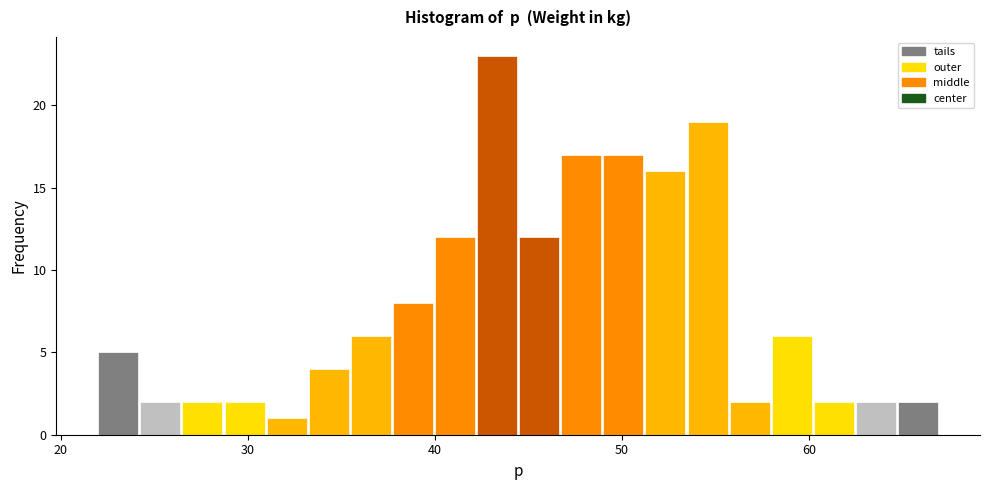

Read against the x-axis, roughly where is the centre of the tallest bar?

43